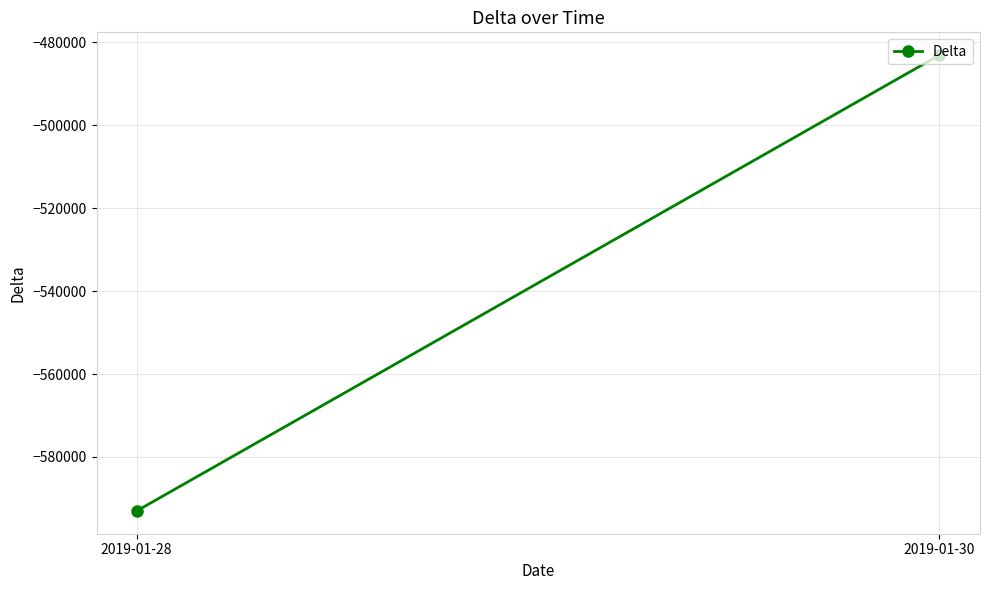

Reading left to right, extract all data points from this chart.

-593004	-483114